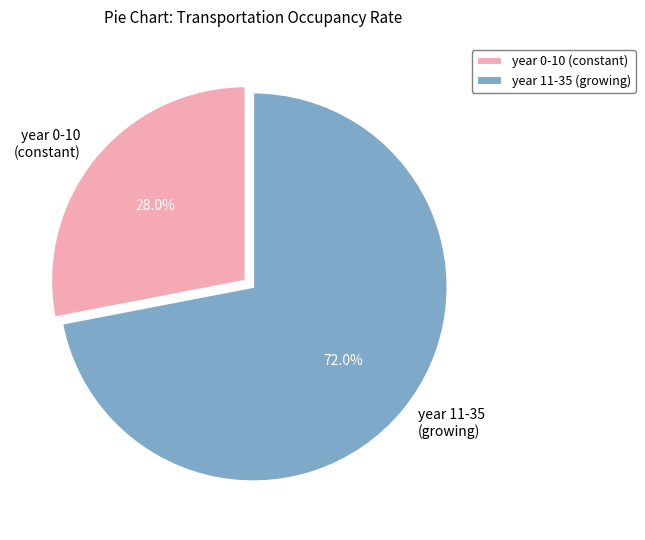

Combined, do year 0-10 (constant) and year 11-35 (growing) account for over 50%?

Yes